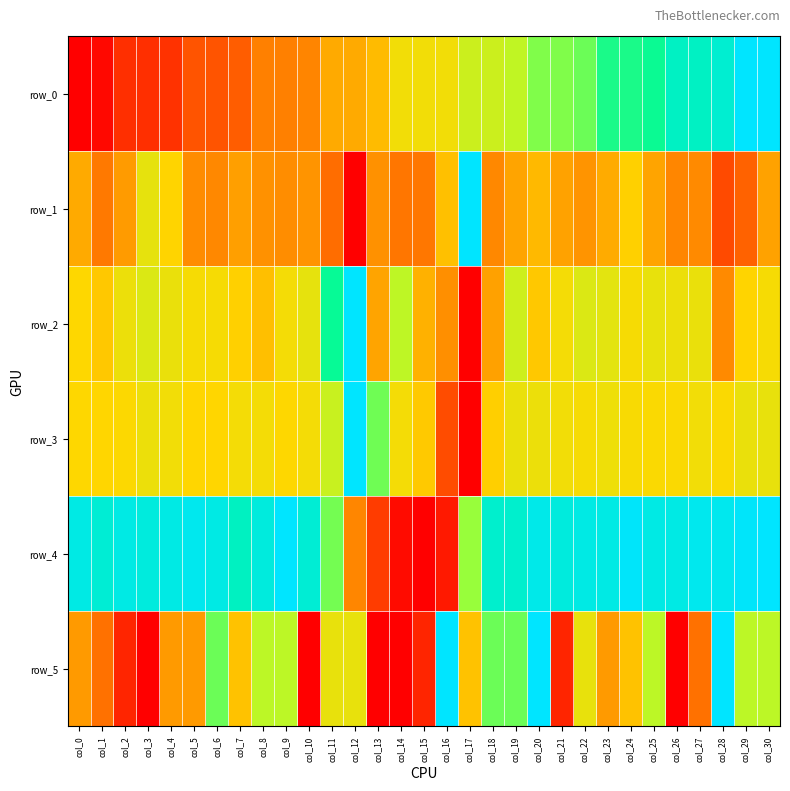

Rank the series by their maximum value, from lowest to highest.

row_0, row_1, row_2, row_3, row_4, row_5